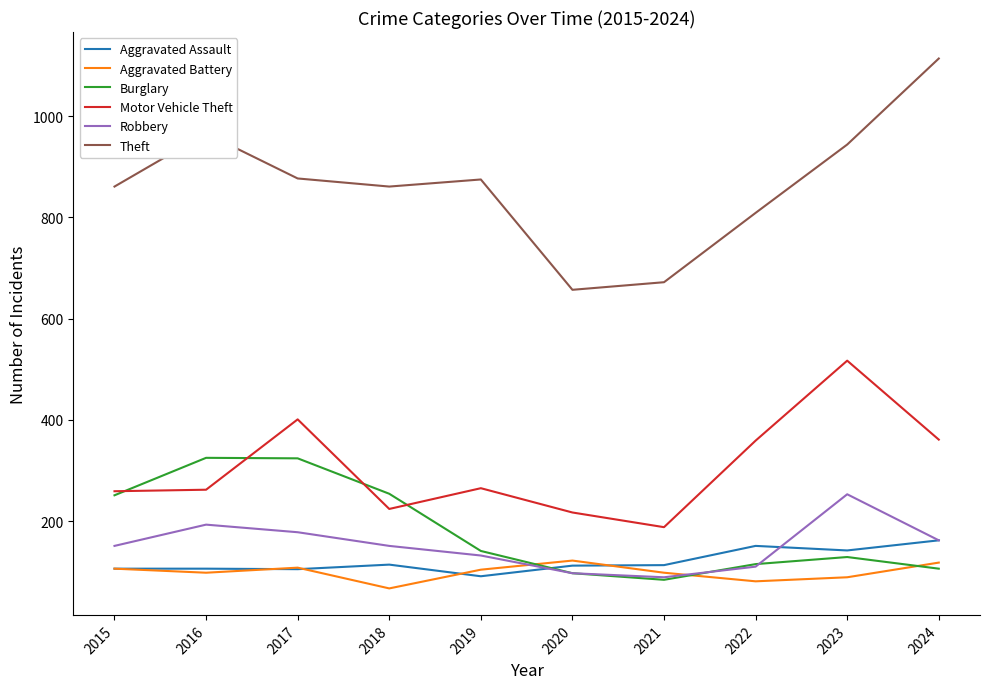

What is the approximate value of Aggravated Battery at 2024, to the nearest 5?

120